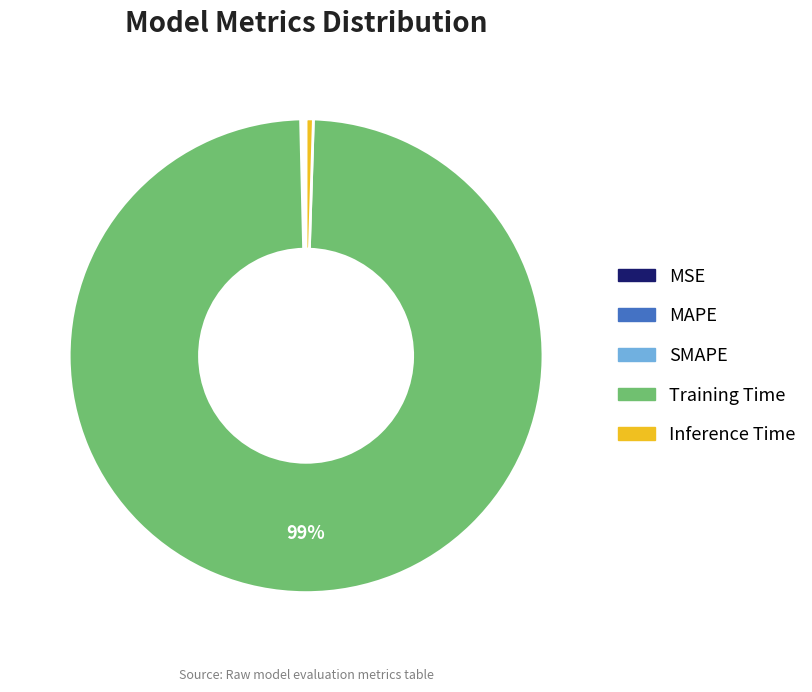

Is it true that Training Time is 85% of the pie?

False